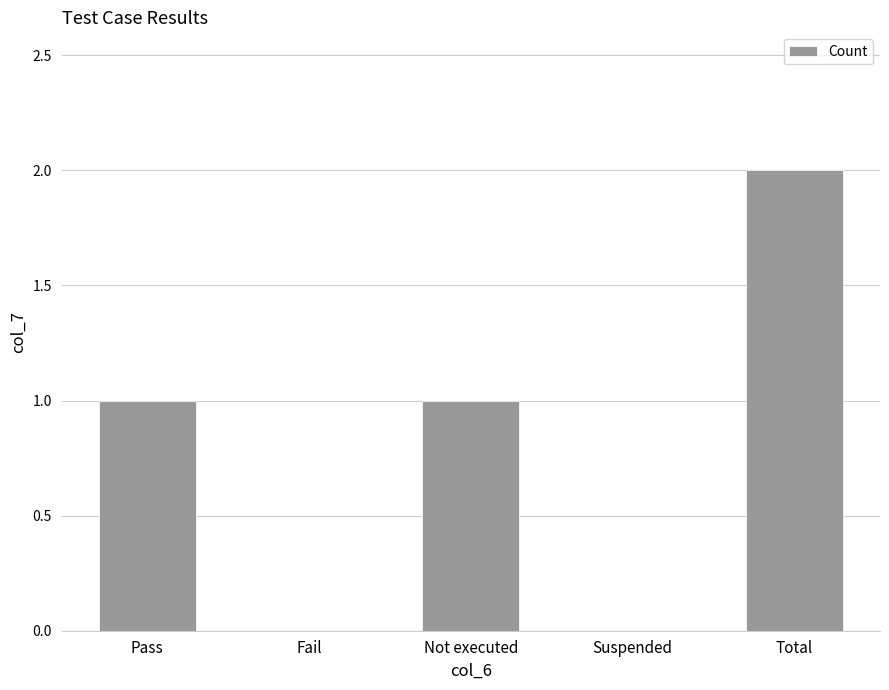

Reading right to left, extract all data points from this chart.

2	0	1	0	1